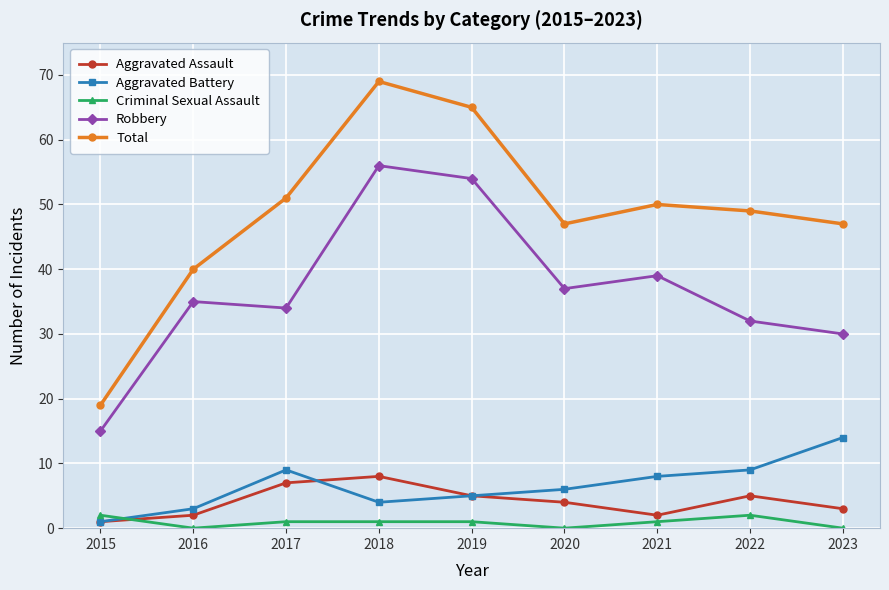

What is the difference between the highest and lowest values at 2020?

47